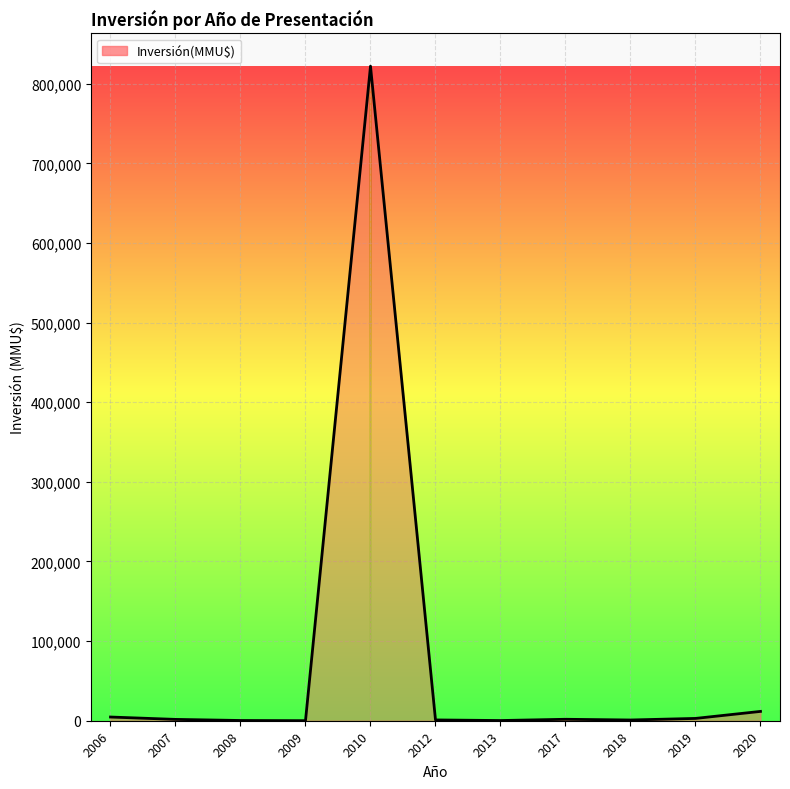

What is the greatest value displayed?

822056